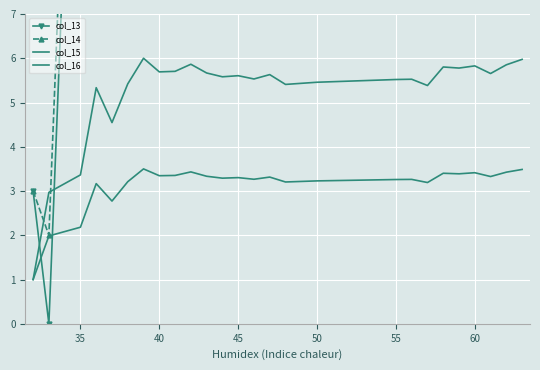

What are all the series names shown in the legend?

col_13, col_14, col_15, col_16